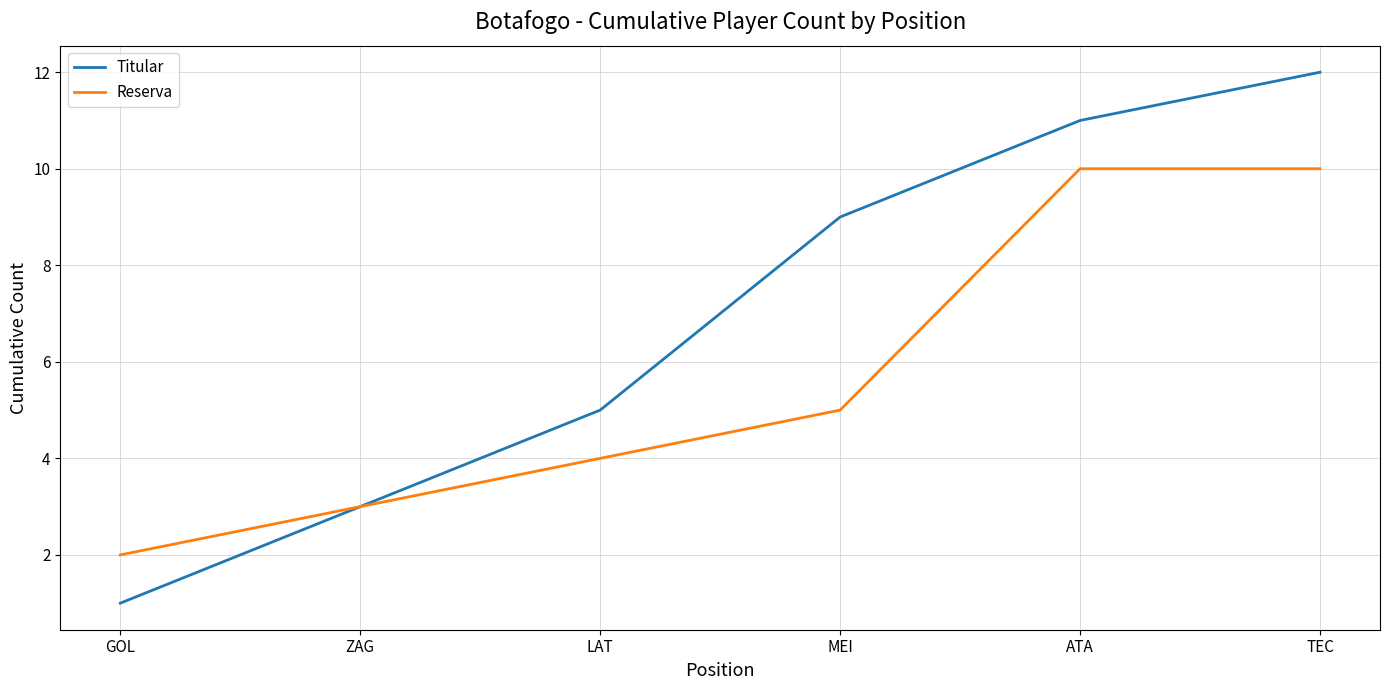

Rank the categories by Titular value from highest to lowest.

TEC, ATA, MEI, LAT, ZAG, GOL